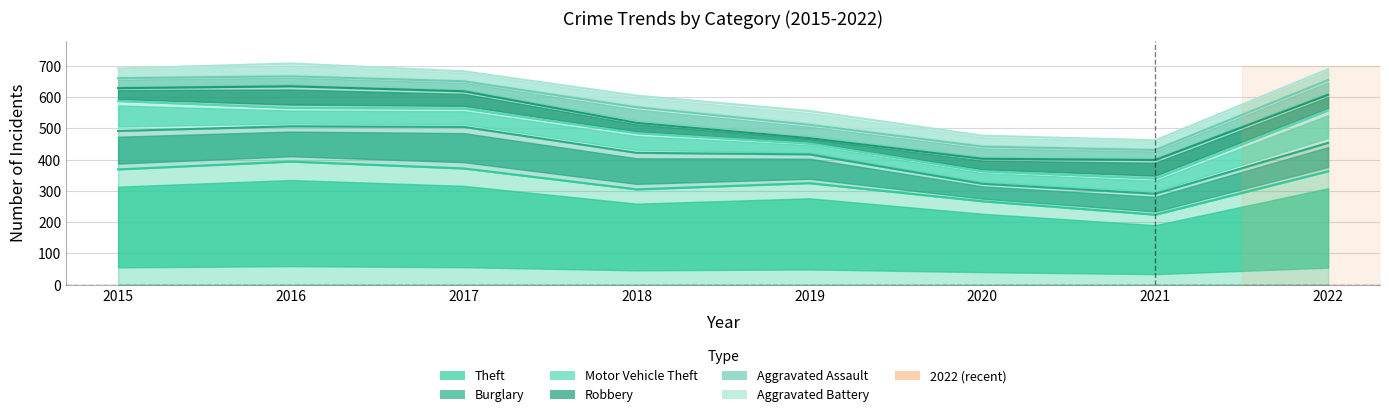

What are all the series names shown in the legend?

Theft, Burglary, Motor Vehicle Theft, Robbery, Aggravated Assault, Aggravated Battery